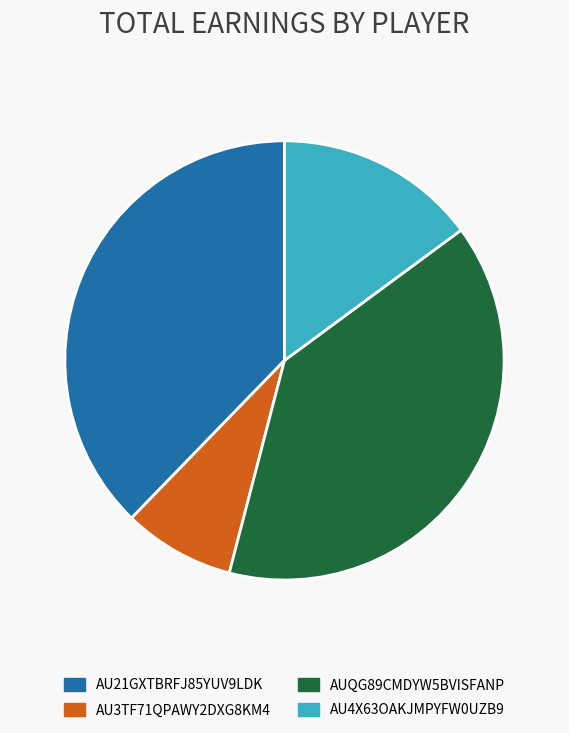

Do AU21GXTBRFJ85YUV9LDK and AUQG89CMDYW5BVISFANP together represent more than half of the pie?

Yes